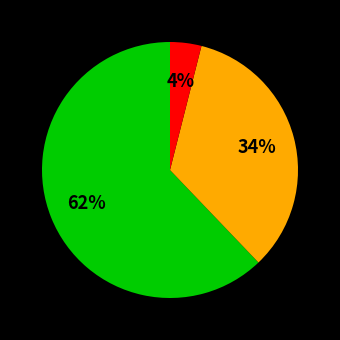

To the nearest percent, what is the difference between the largest and smallest slice percentages?

58%